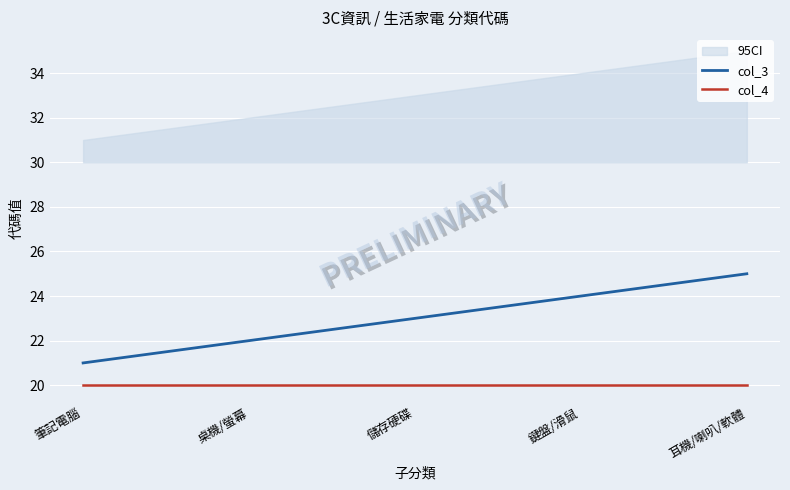

Reading left to right, list all the values displayed in this chart.

col_3: 筆記電腦=21	桌機/螢幕=22	儲存硬碟=23	鍵盤/滑鼠=24	耳機/喇叭/軟體=25
col_4: 筆記電腦=20	桌機/螢幕=20	儲存硬碟=20	鍵盤/滑鼠=20	耳機/喇叭/軟體=20